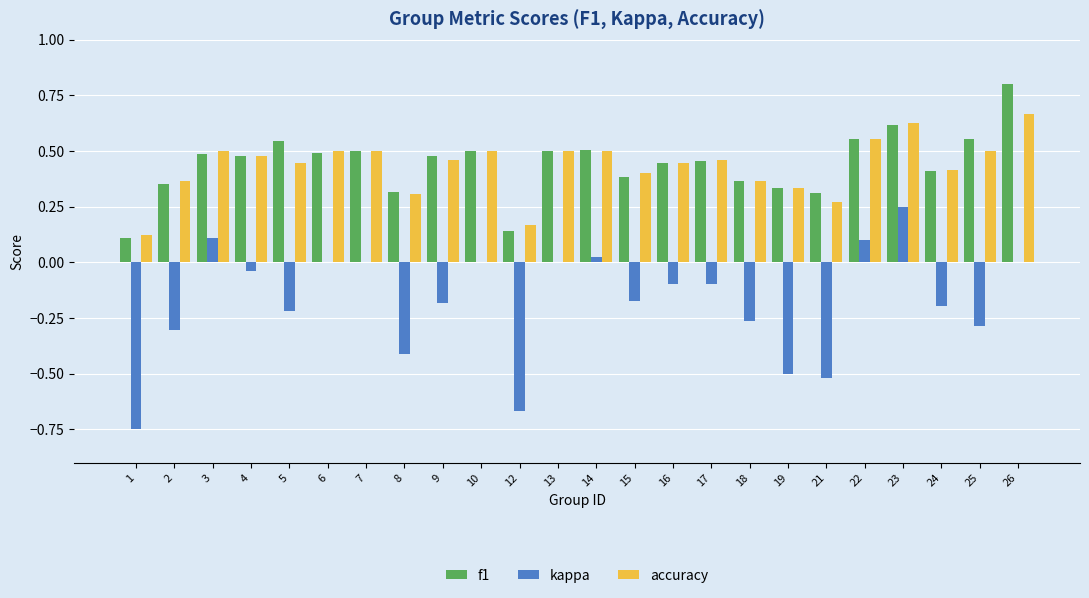

Which series changed the most between 23 and 25?

kappa